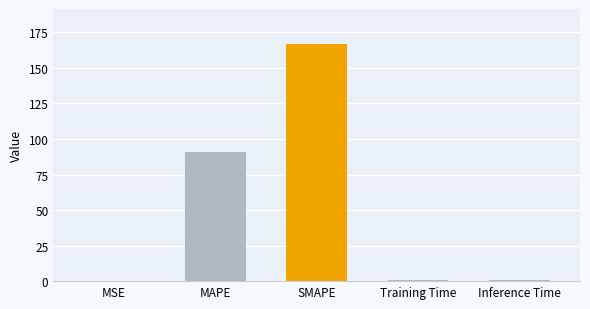

The chart shows a value of 0.2 at Inference Time. True or false?

False